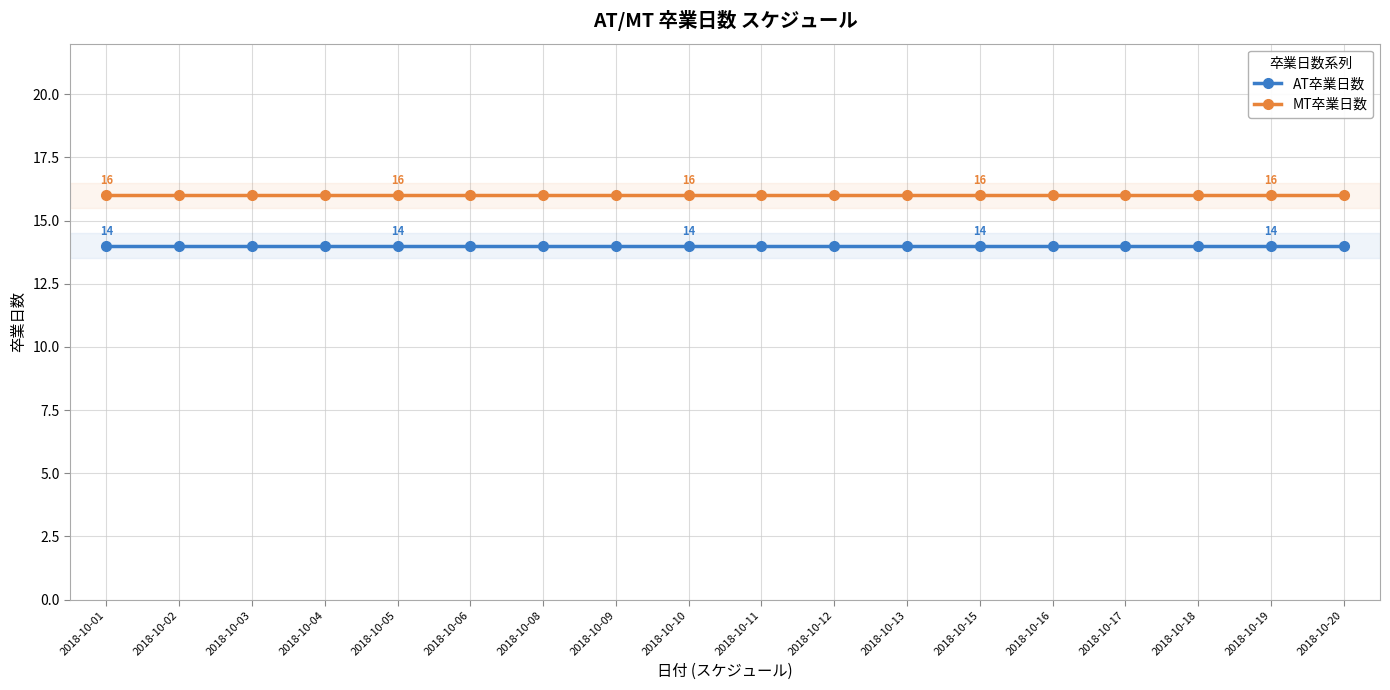

What is the average value of the AT卒業日数 series?

14